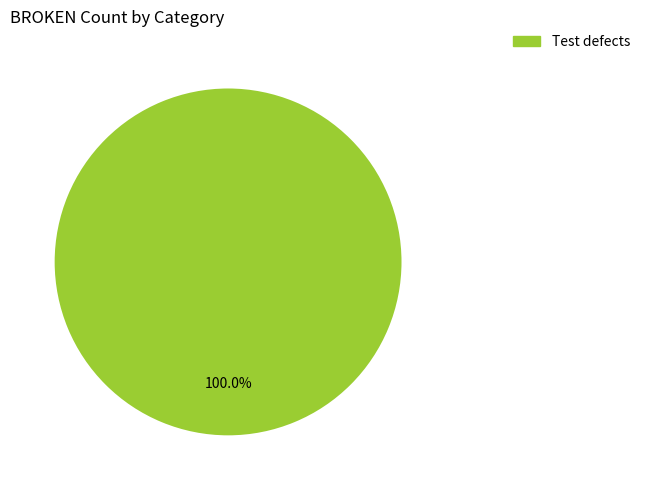

Rank the categories by value from highest to lowest.

Test defects